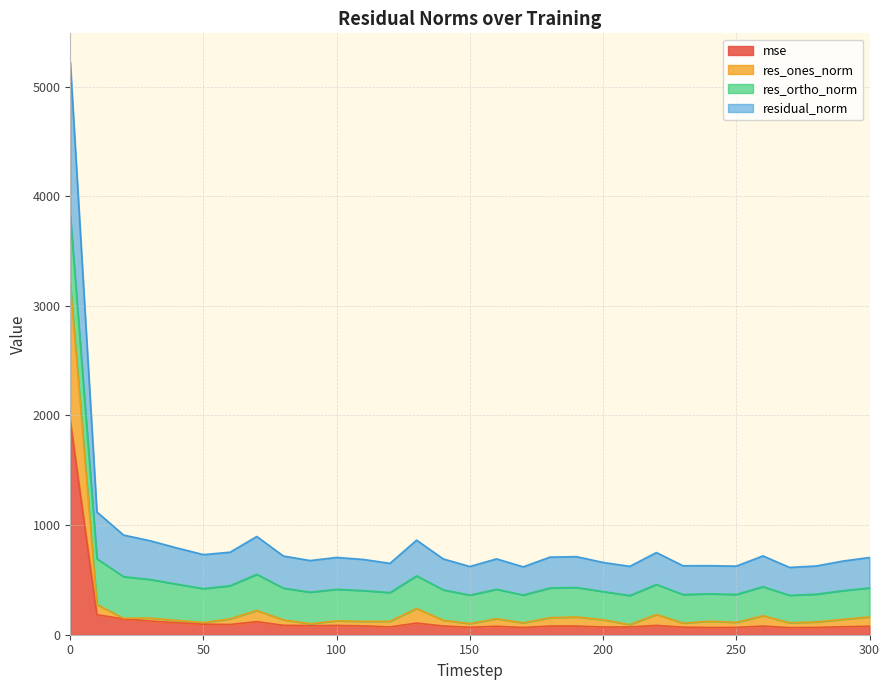

What is the lowest value of the residual_norm series?

614.1